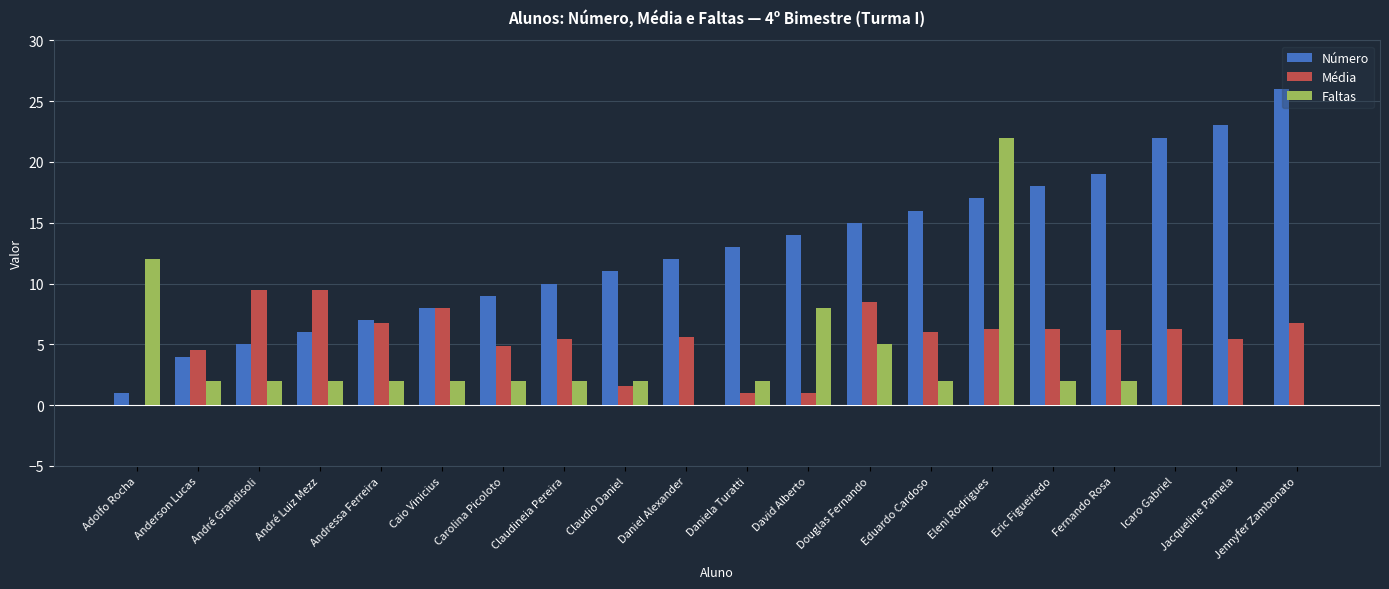

What is the maximum value shown in the chart?

26.0